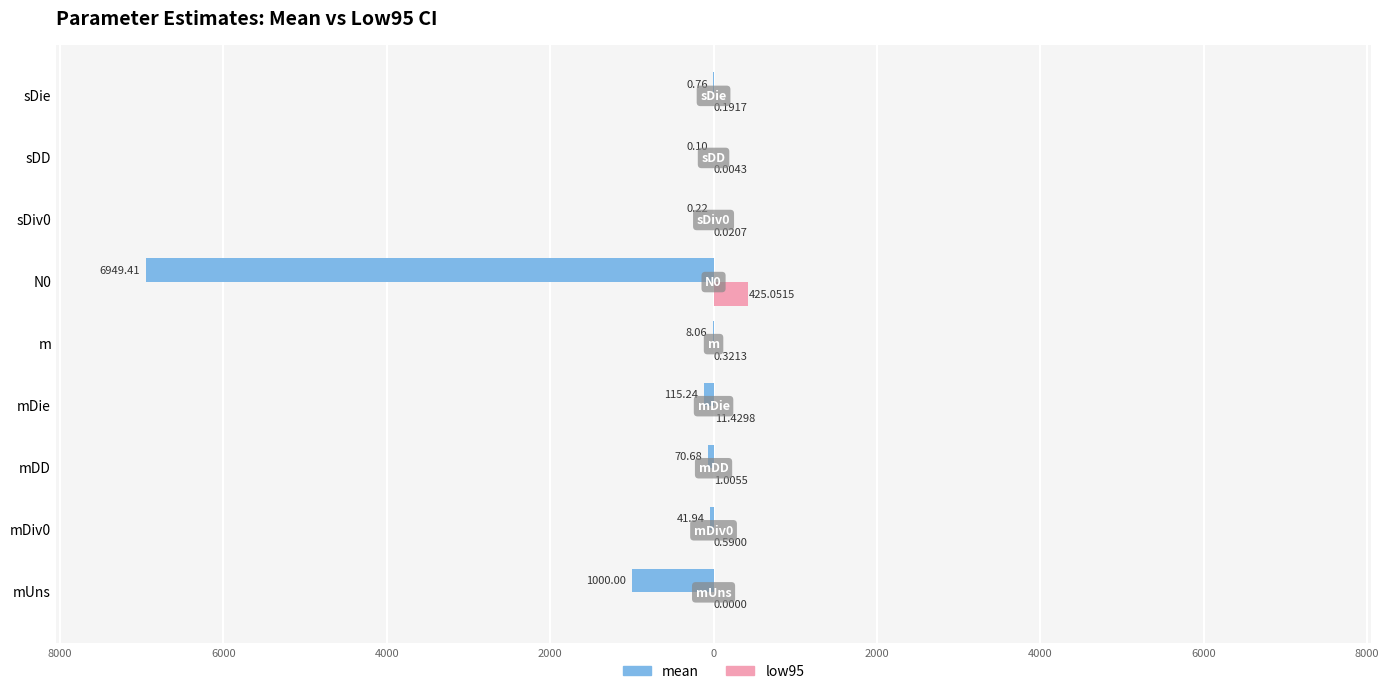

Reading right to left, what are all the values shown in this chart?

mean: -0.8	-0.1	-0.2	-6949.4	-8.1	-115.2	-70.7	-41.9	-1000.0
low95: 0.2	0.0	0.0	425.1	0.3	11.4	1.0	0.6	0.0